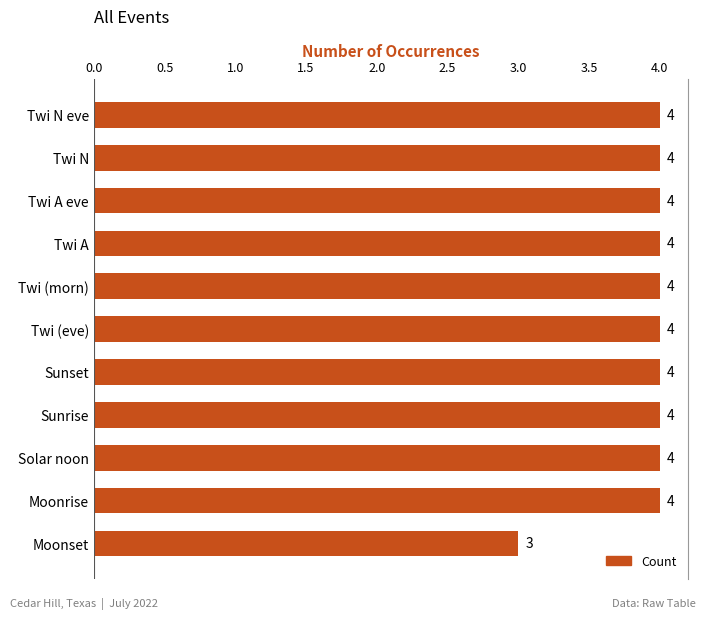

What is the value of the 6th bar from the top?

4